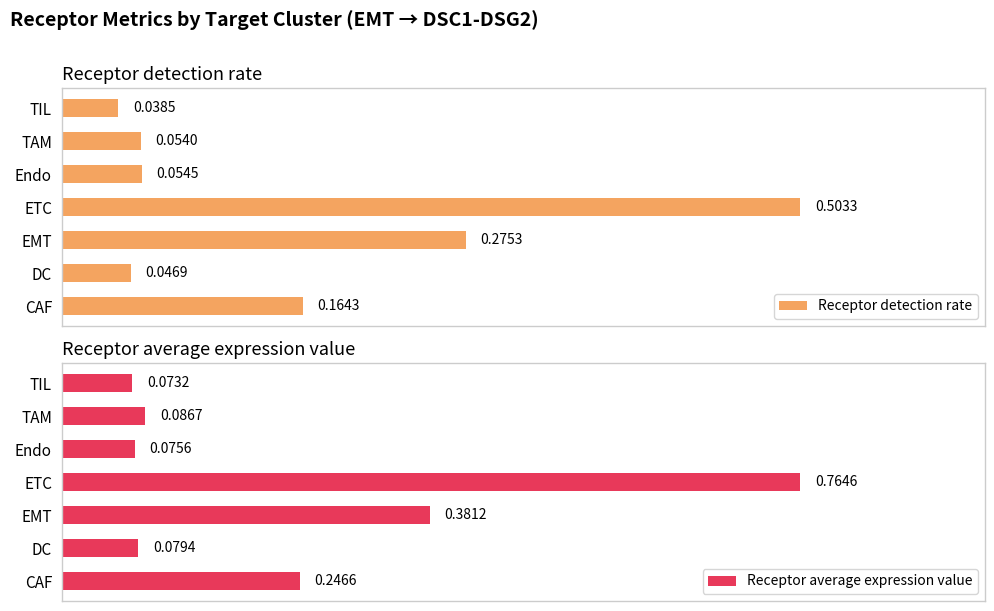

At which label is Receptor detection rate closest to 0?

TIL